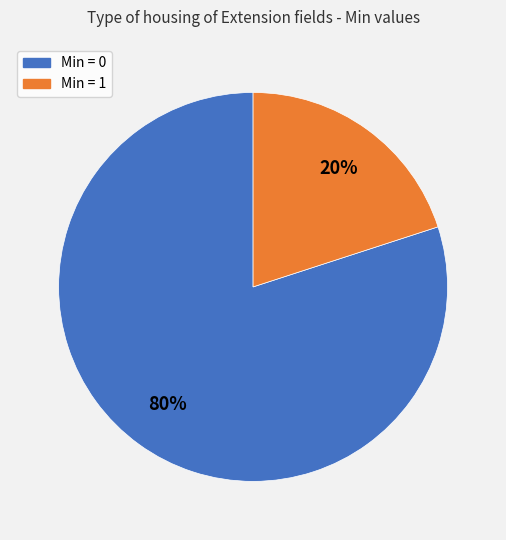

Is there a majority slice in this chart?

Yes